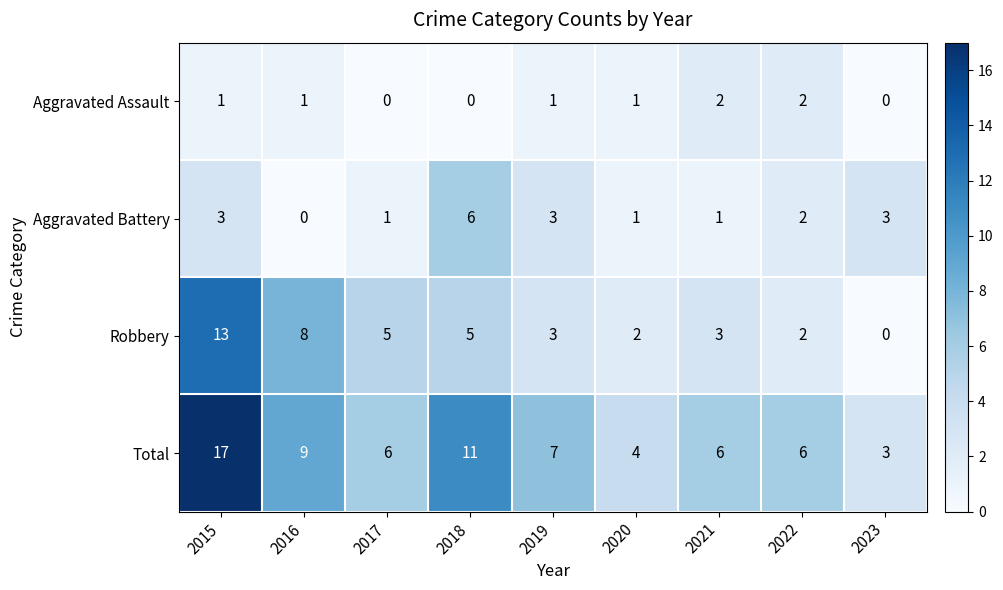

Which category has the highest value in the Robbery series?

2015